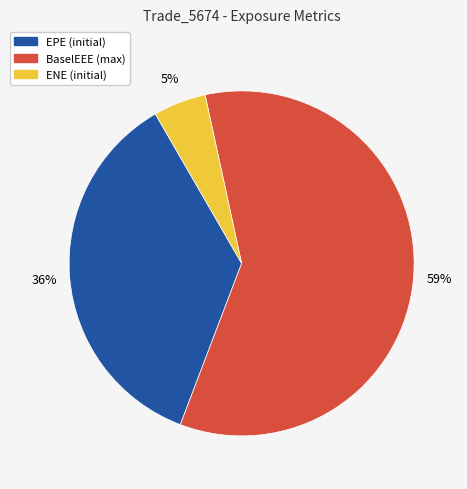

Is there a majority slice in this chart?

Yes